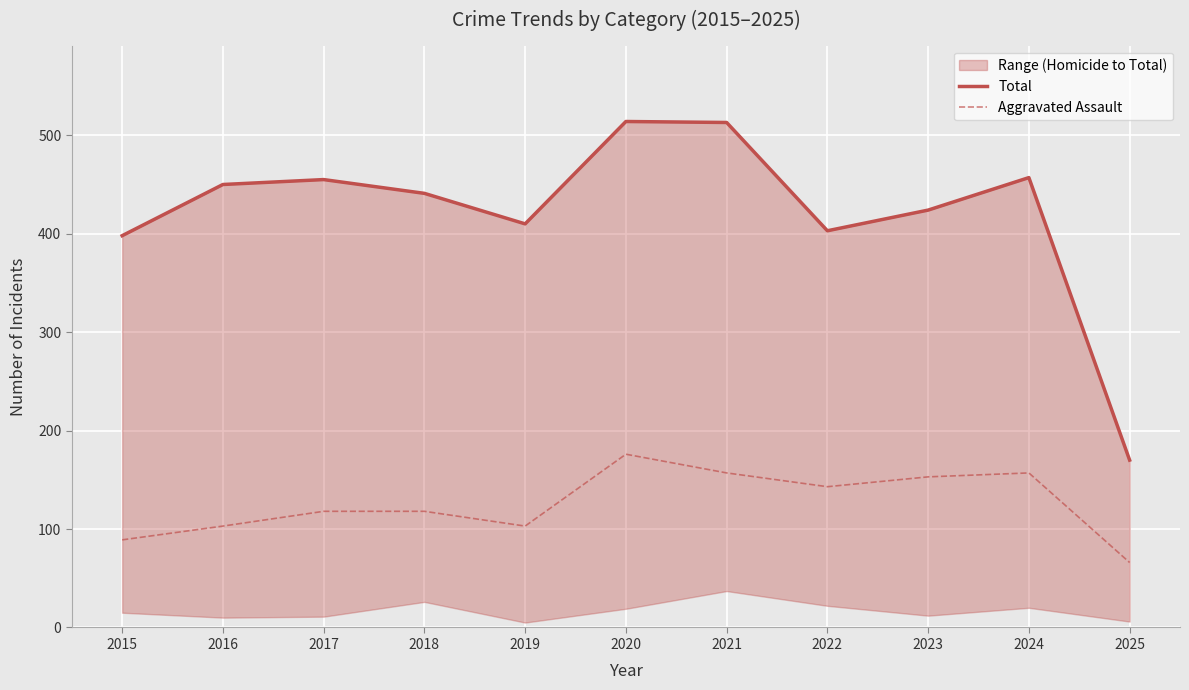

Which label corresponds to the largest value in the chart?

2020